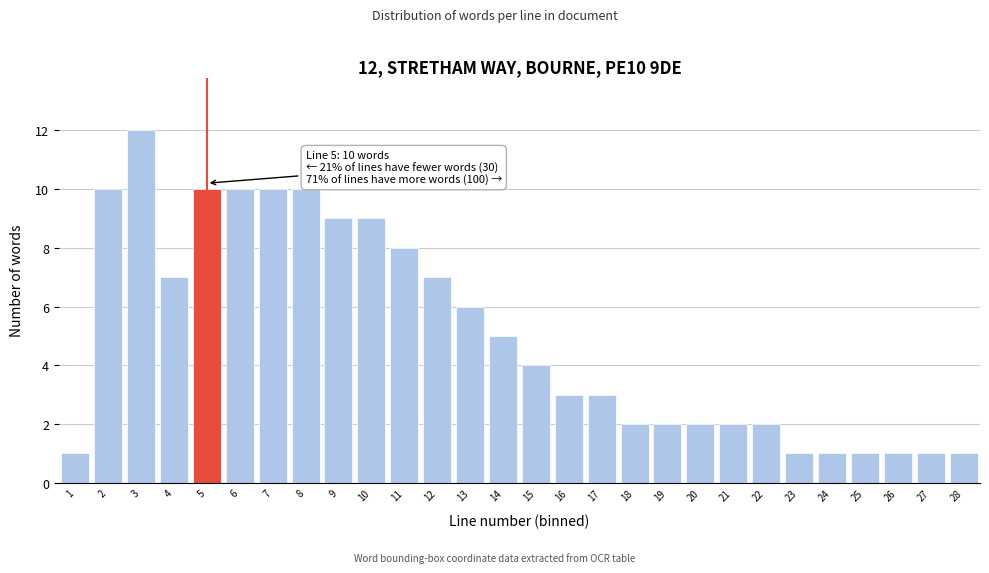

Which range on the x-axis has the tallest bar?

2.5 to 3.5